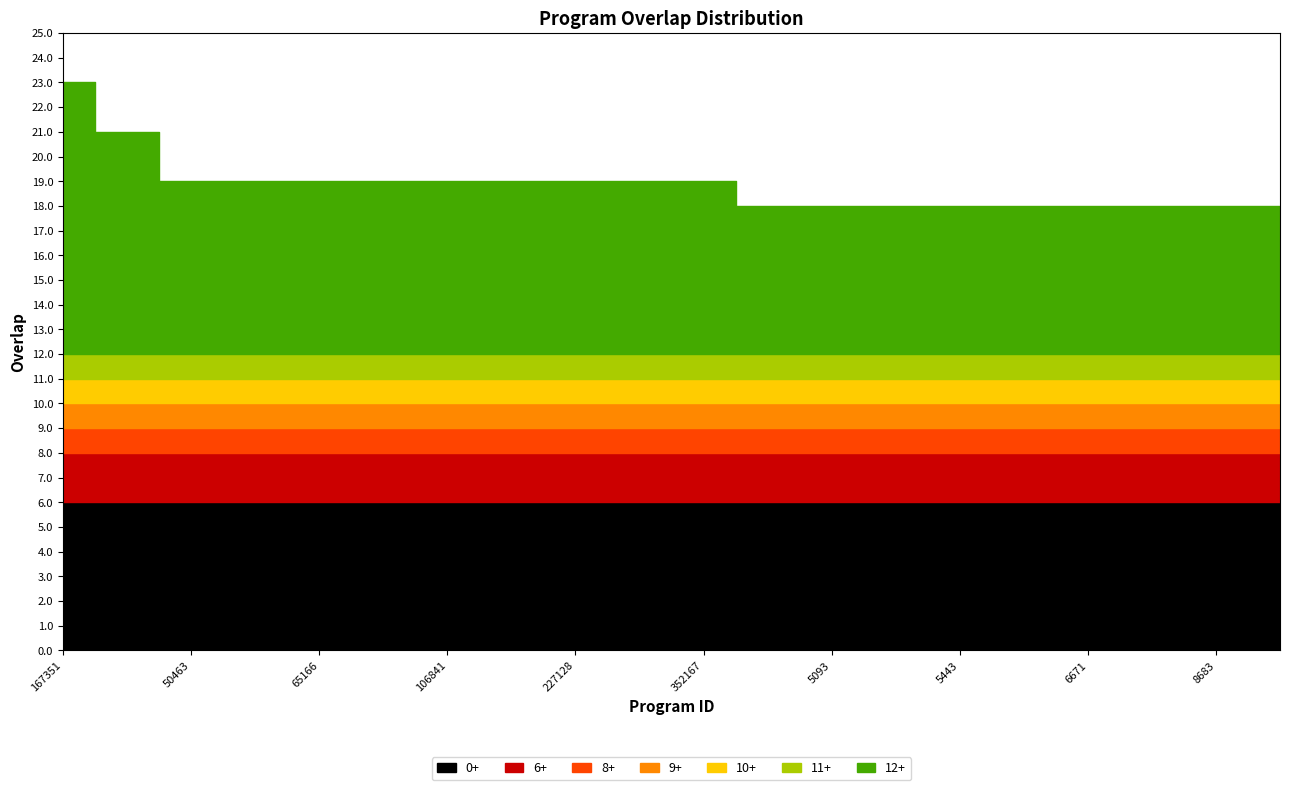

Reading left to right, extract all data points from this chart.

167351=23	166660=21	50463=19	61836=19	65166=19	92089=19	106841=19	215696=19	227128=19	295728=19	352167=19	2212=18	5093=18	5442=18	5443=18	6218=18	6671=18	7425=18	8683=18	10639=18